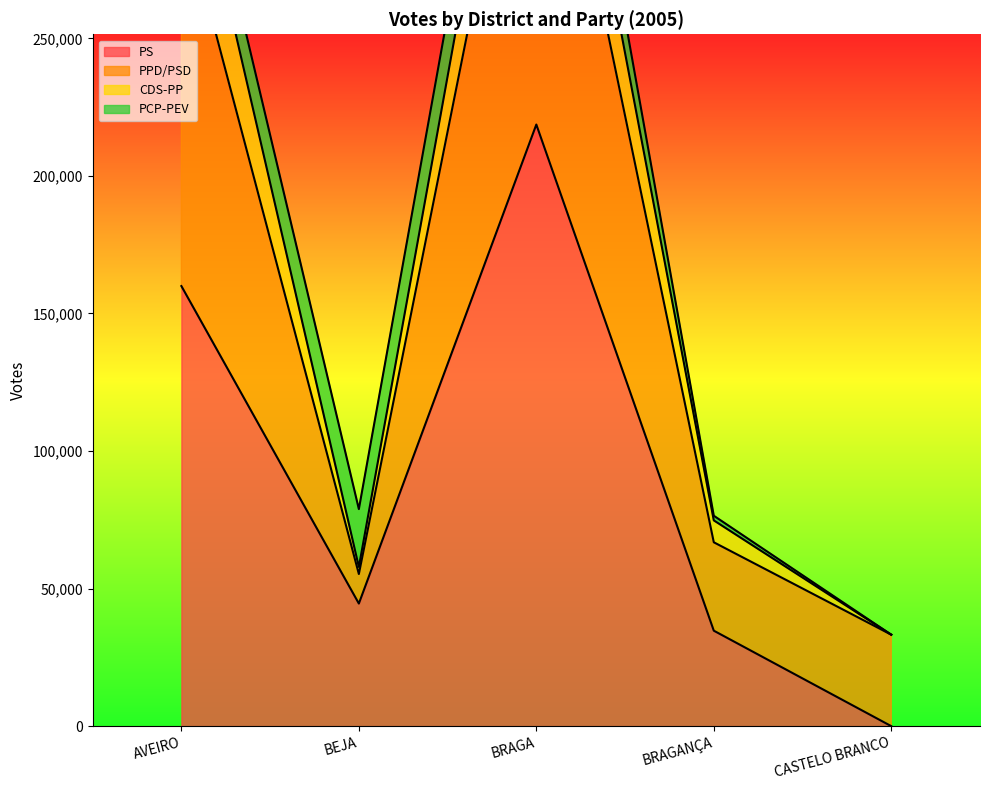

Which series has the widest spread of values?

PPD/PSD